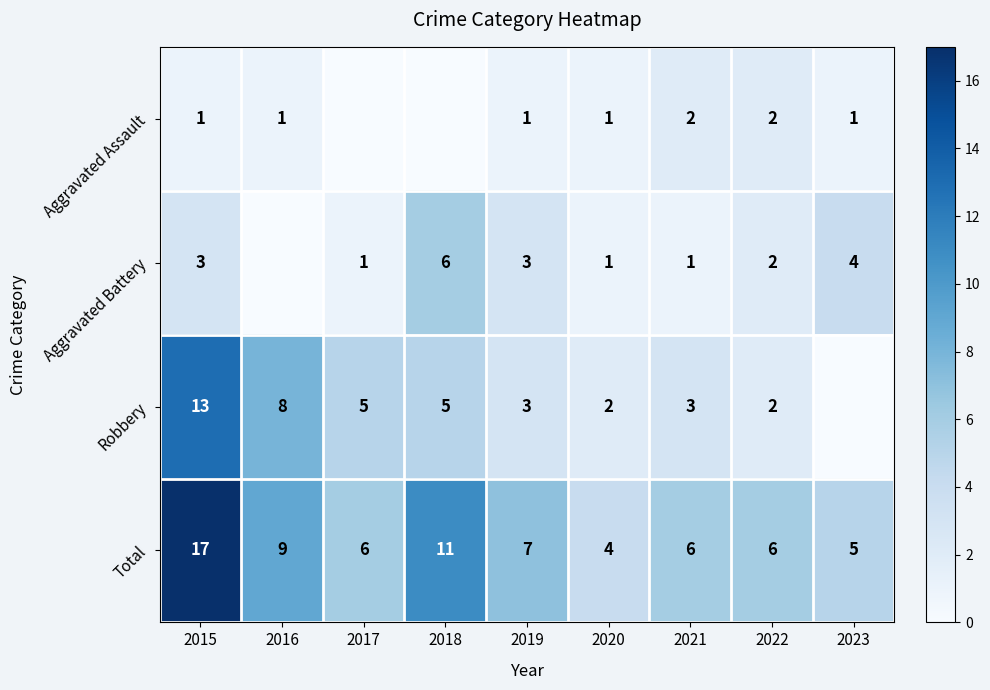

Which series changed the most between 2020 and 2021?

Total